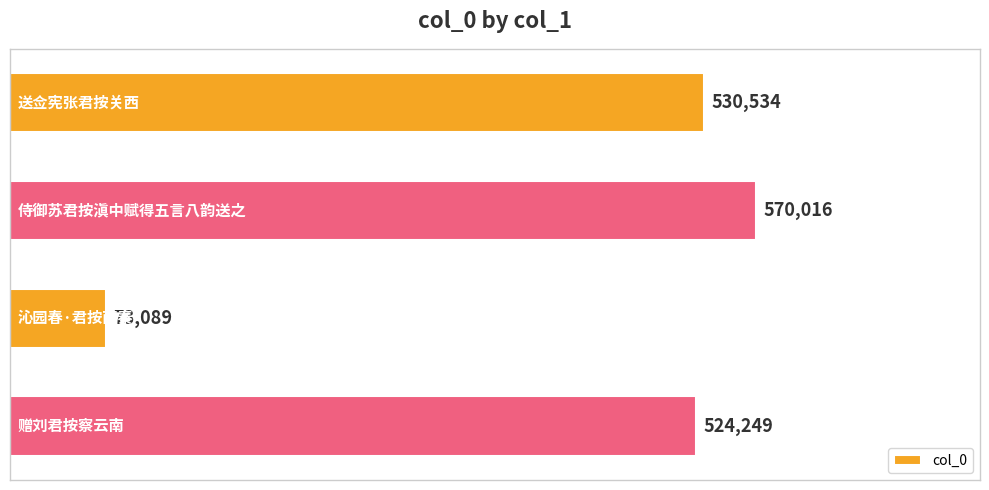

What is the average value?

424472